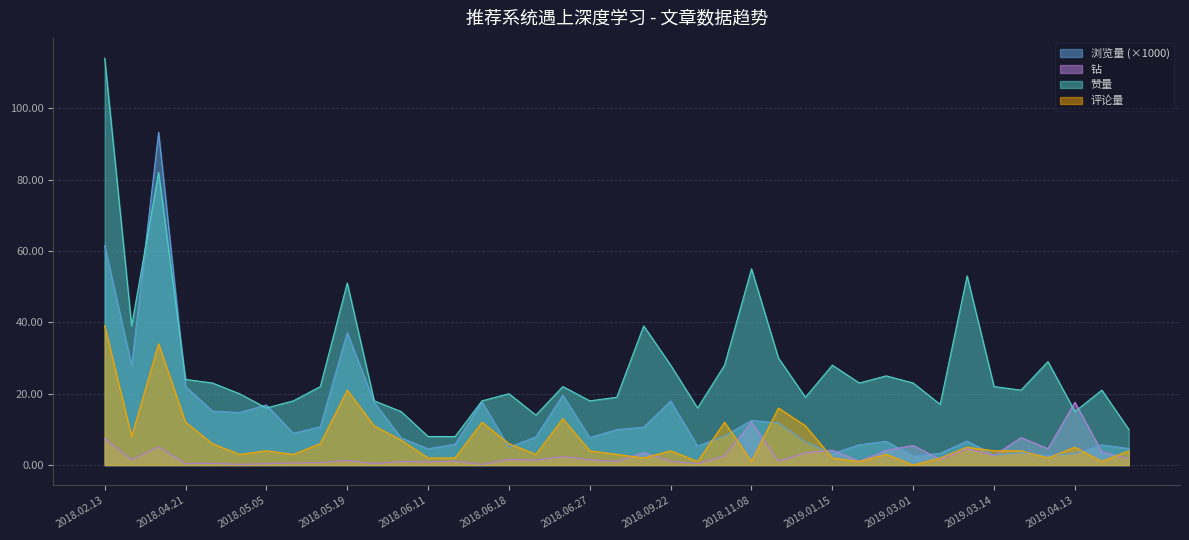

How many times do 钻 and 评论量 cross each other?

8